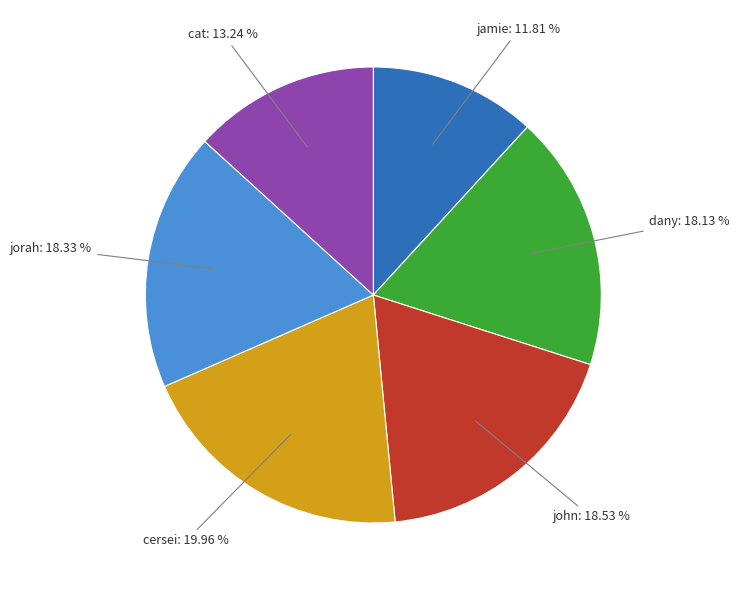

How many segments does this pie chart have?

6